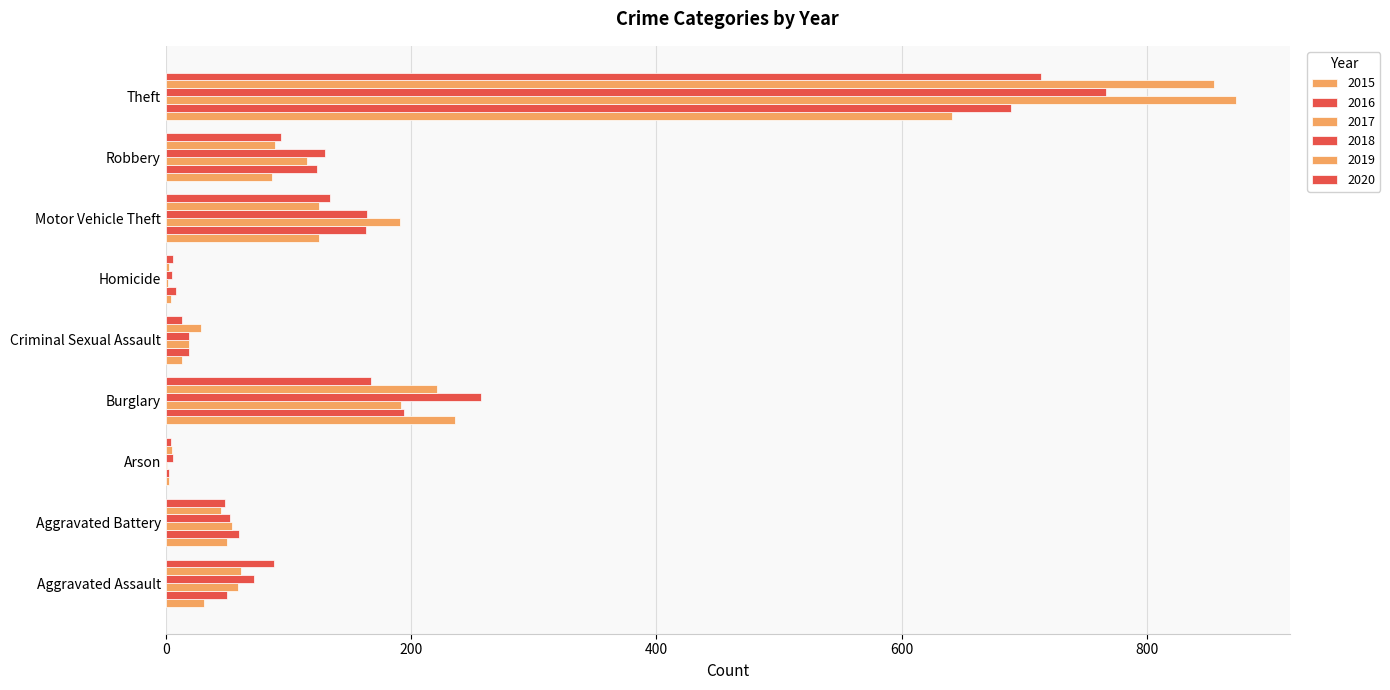

What is the approximate value of 2015 at Robbery?

87